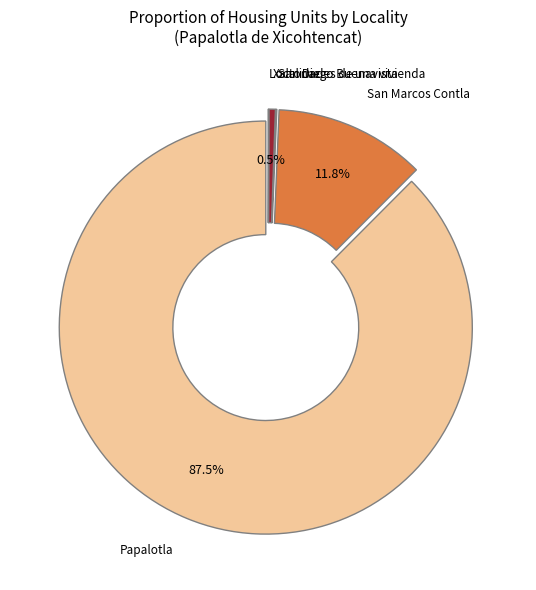

How much of the chart is everything except San Marcos Contla?

88.2%